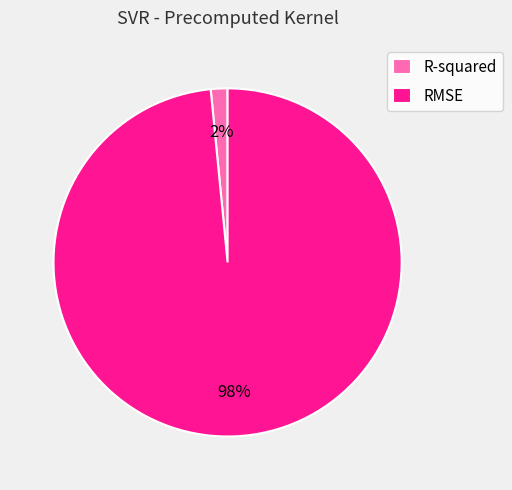

Which slice is the smallest?

R-squared